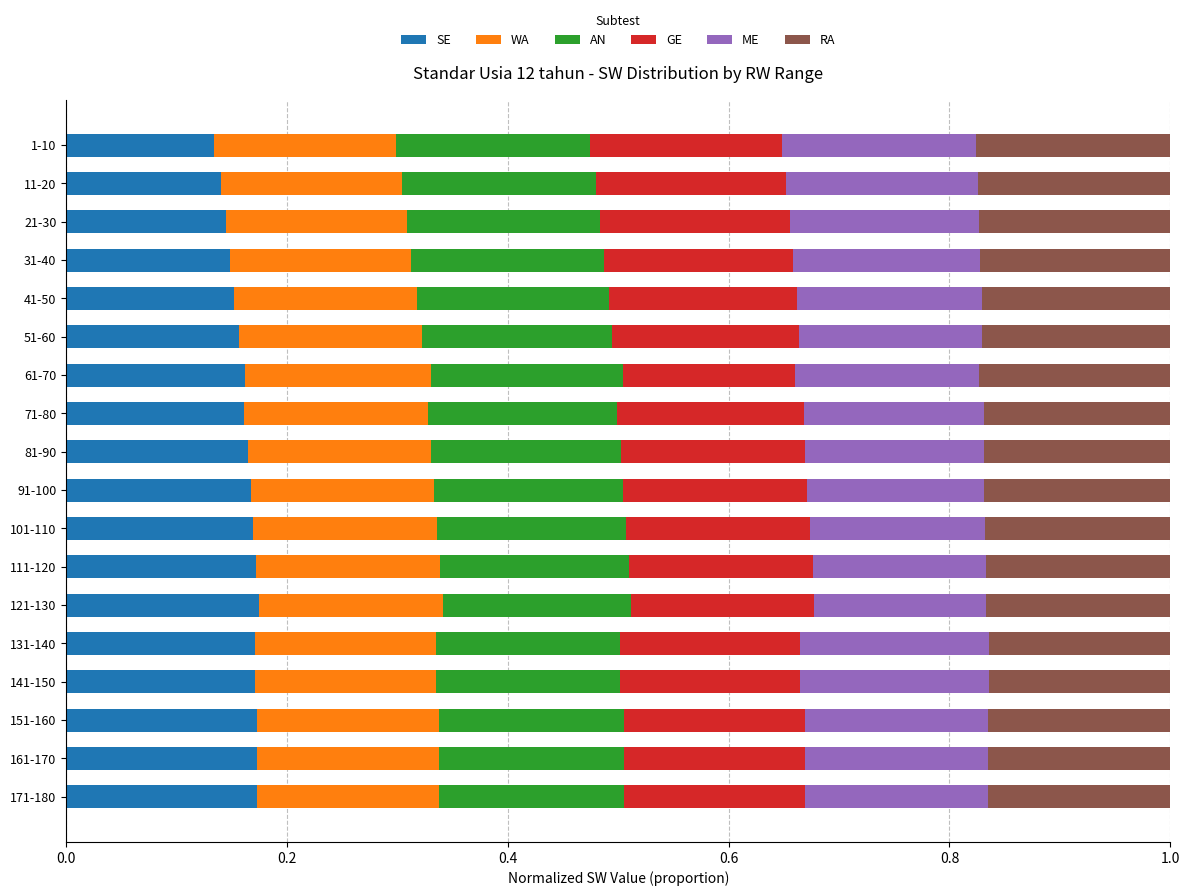

What is the total value across all series at 101-110?

1.0